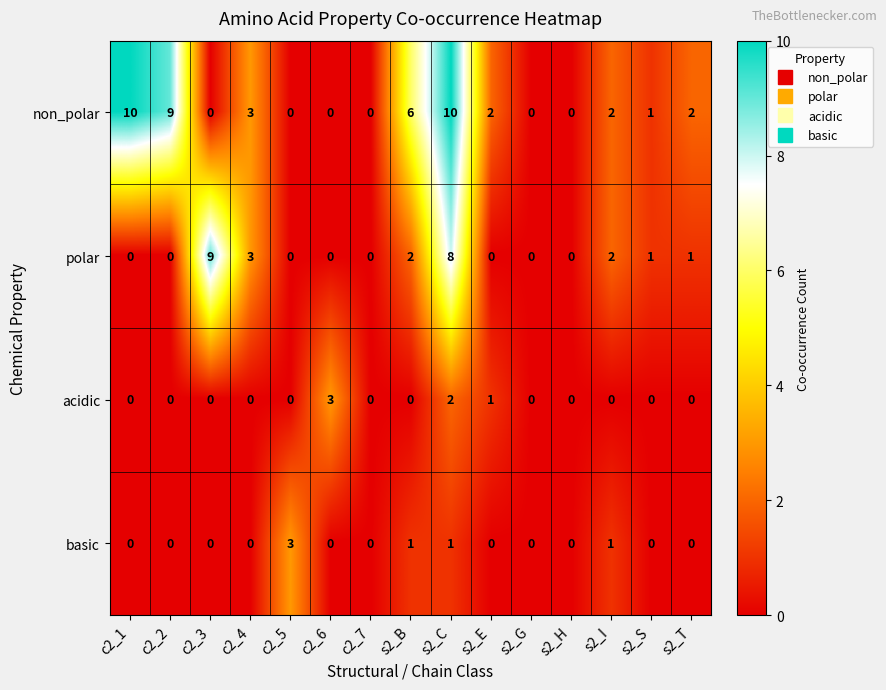

At how many categories does at least one series exceed 8?

4